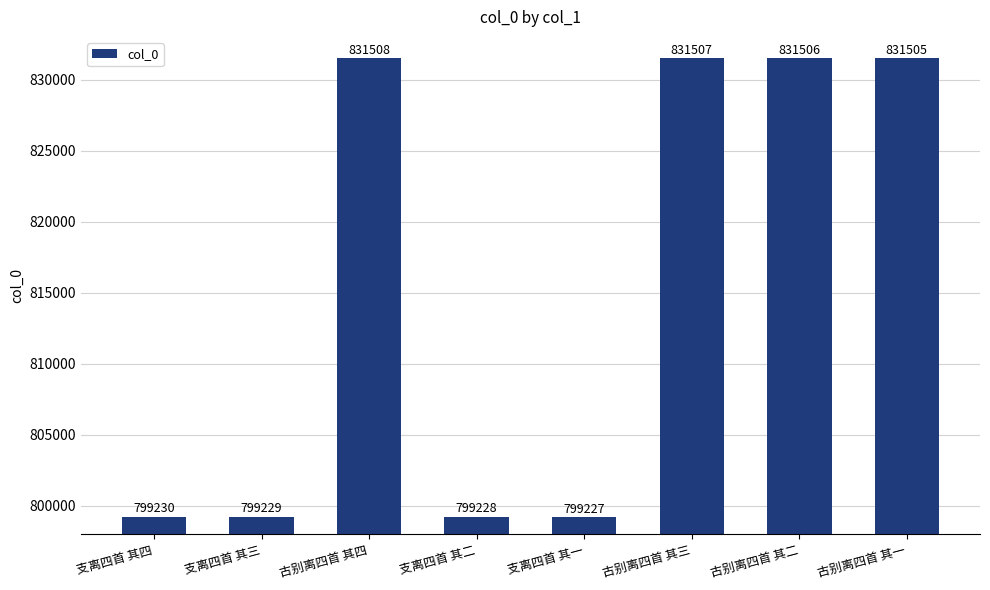

List the labels in order of value, largest first.

古别离四首 其四, 古别离四首 其三, 古别离四首 其二, 古别离四首 其一, 支离四首 其四, 支离四首 其三, 支离四首 其二, 支离四首 其一